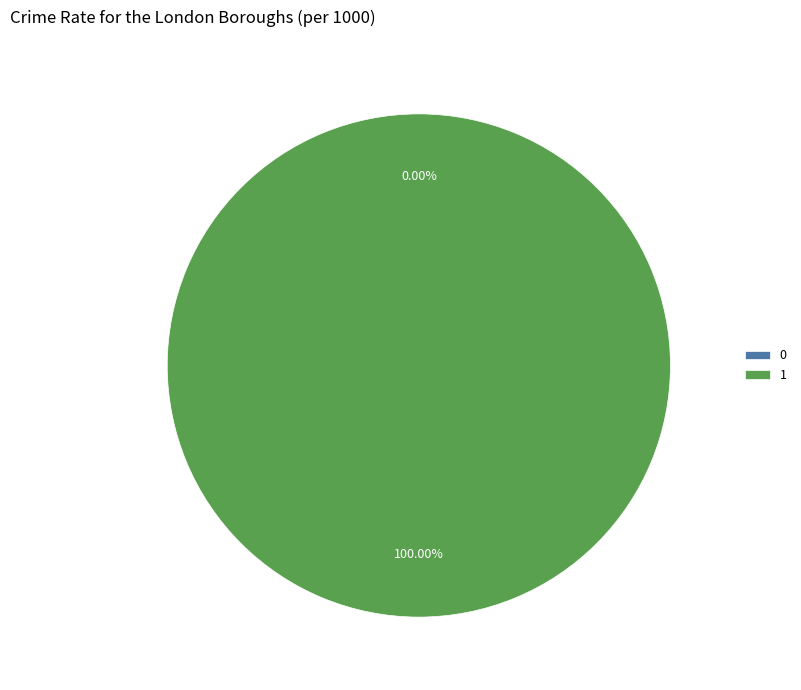

What is the change in value from 0 to 1?

+9699690